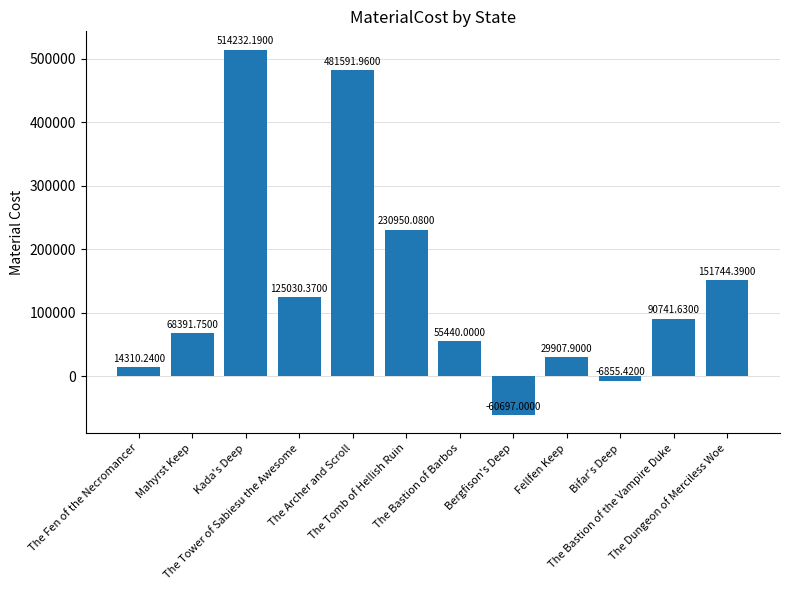

List the labels in order of value, largest first.

Kada's Deep, The Archer and Scroll, The Tomb of Hellish Ruin, The Dungeon of Merciless Woe, The Tower of Sabiesu the Awesome, The Bastion of the Vampire Duke, Mahyrst Keep, The Bastion of Barbos, Fellfen Keep, The Fen of the Necromancer, Bifar's Deep, Bergfison's Deep